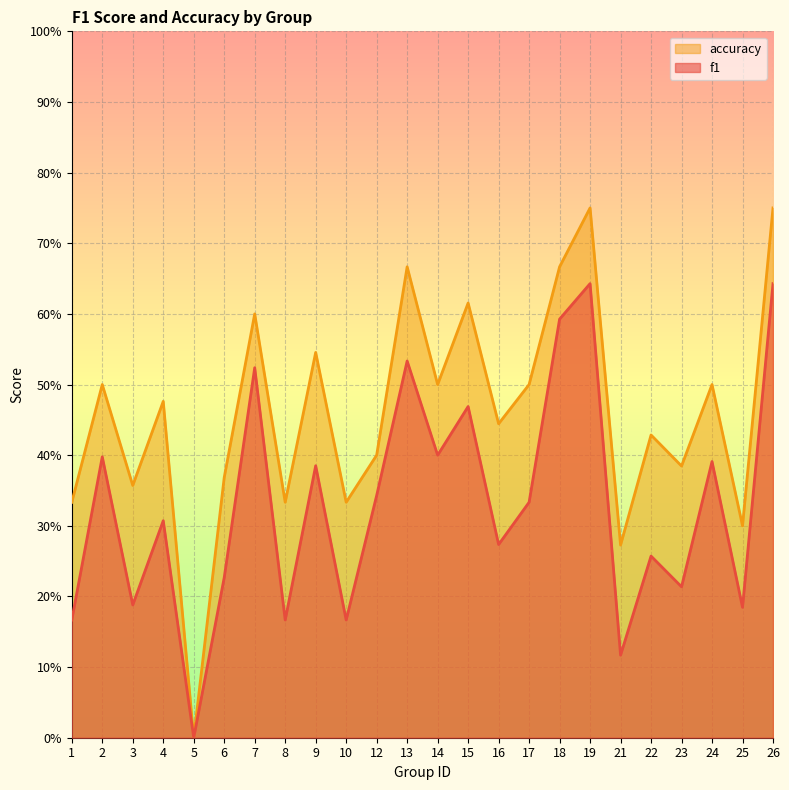

What is the difference between the maximum and minimum values in the f1 series?

0.6